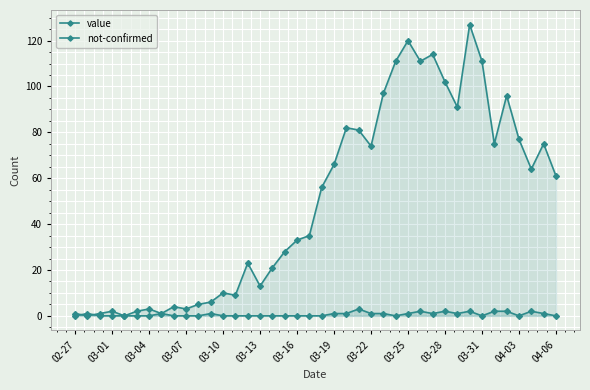

How many distinct data groups are displayed?

2